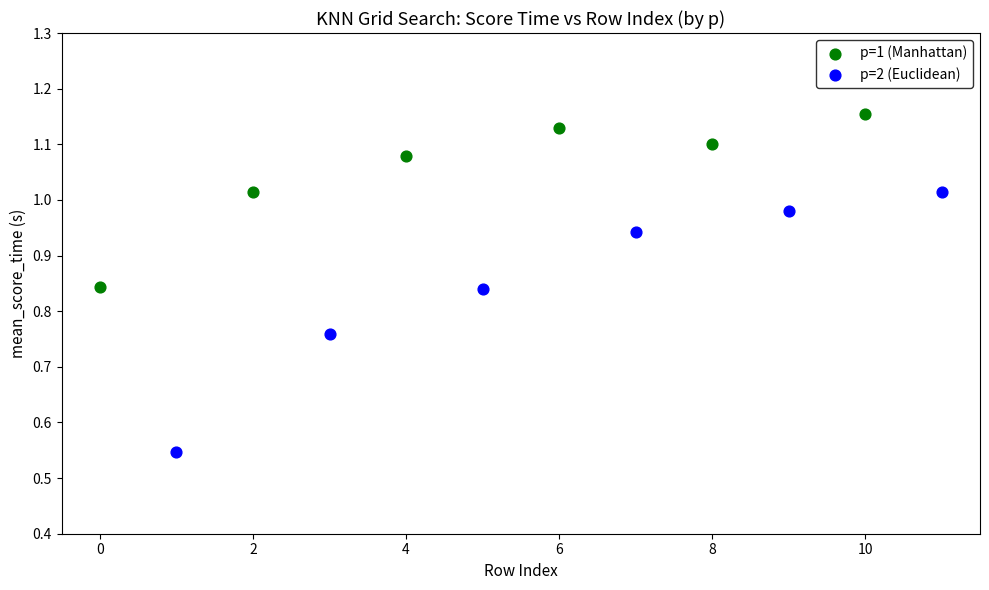

Which series has the widest spread of Y values?

p=2 (Euclidean)